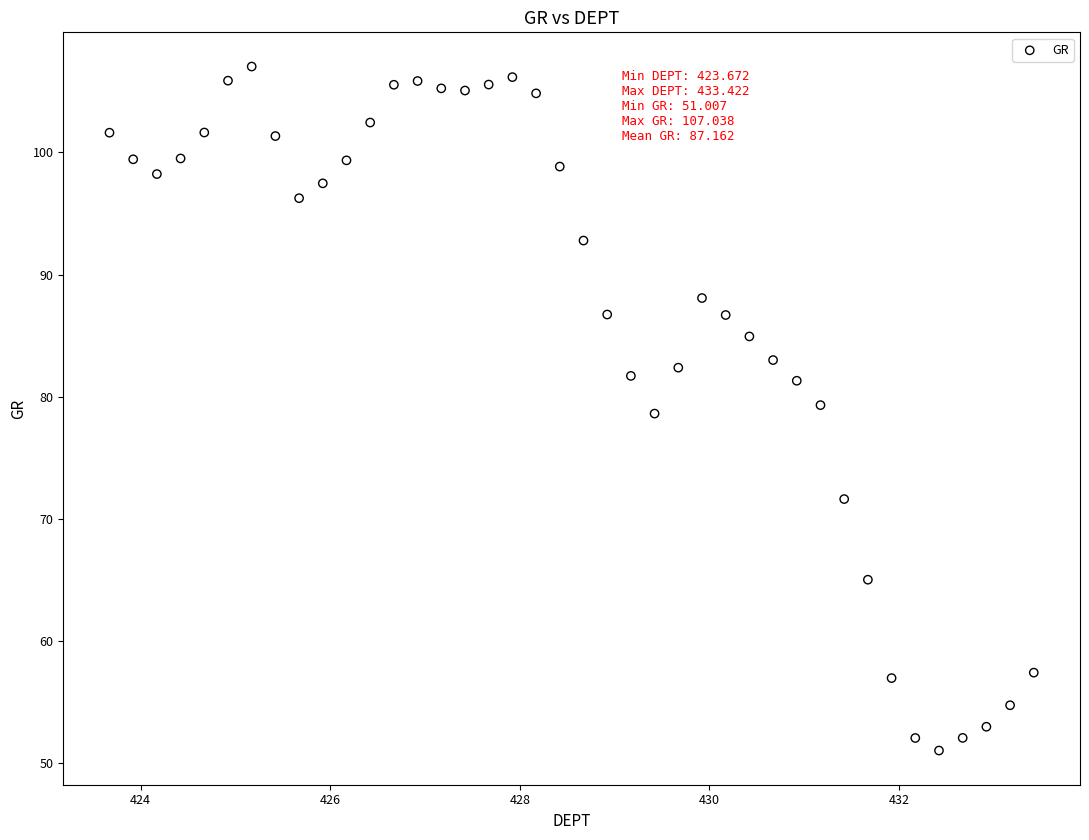

What is the range of Y values (max minus min)?

56.0